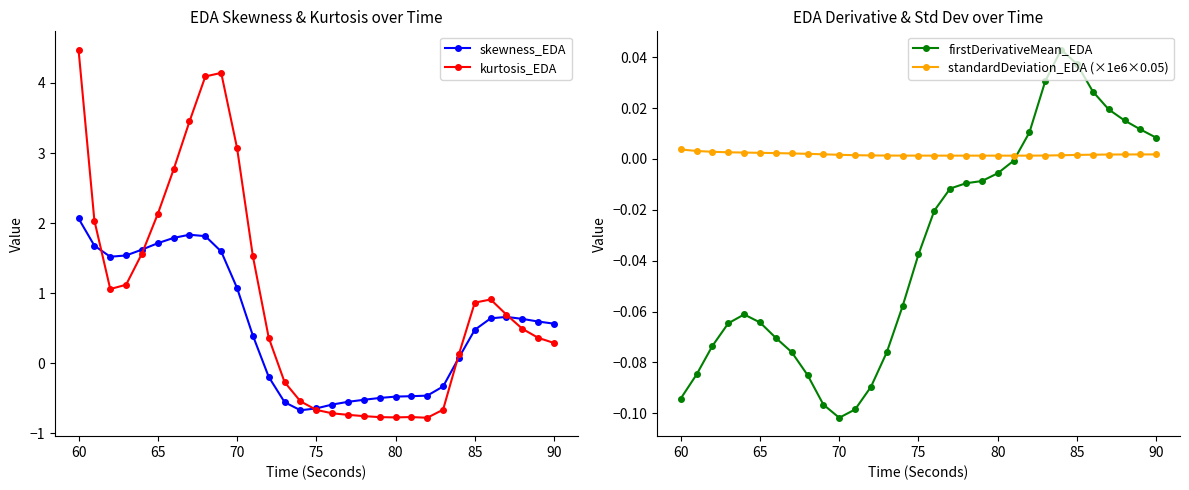

True or false: kurtosis_EDA has more than 1 points higher than both neighbors.

True